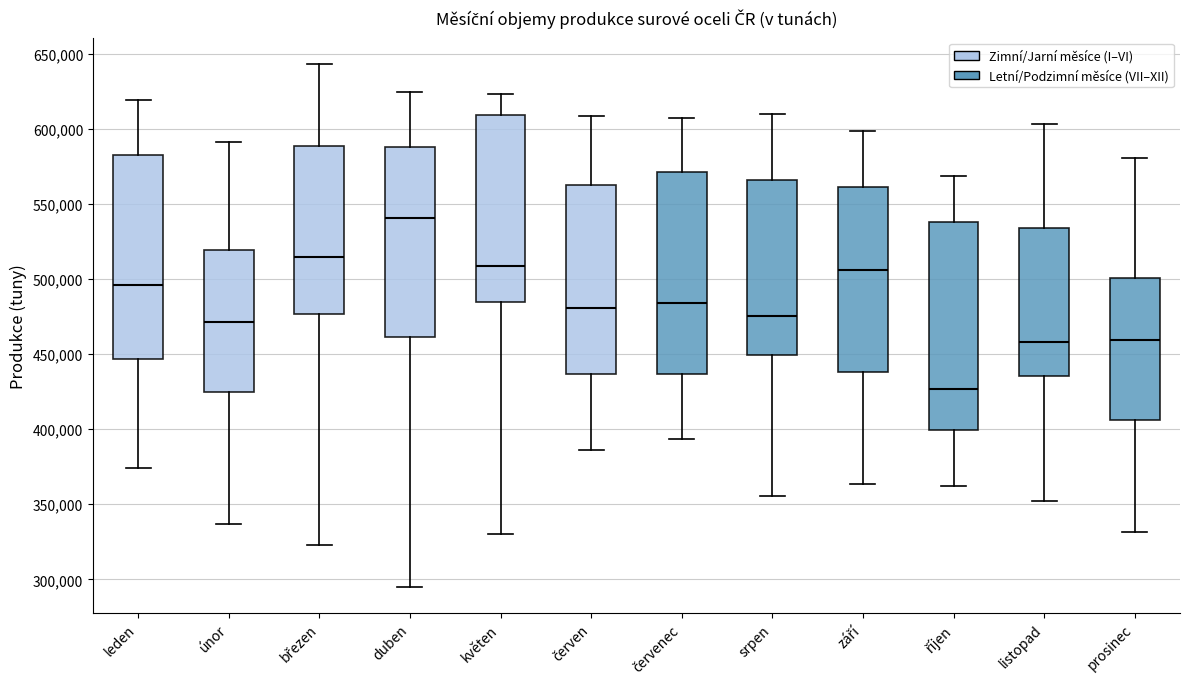

Reading left to right, read every box against the y-axis: the position of its median line, the range the box covers, and the ends of its whiskers. The values are not printed on the chart, so give them approximately, as read against the axis.

leden: median 495000, box 445000 to 580000, whiskers 375000 to 620000
únor: median 470000, box 425000 to 520000, whiskers 335000 to 590000
březen: median 515000, box 475000 to 590000, whiskers 325000 to 645000
duben: median 540000, box 460000 to 590000, whiskers 295000 to 625000
květen: median 510000, box 485000 to 610000, whiskers 330000 to 625000
červen: median 480000, box 435000 to 565000, whiskers 385000 to 610000
červenec: median 485000, box 435000 to 570000, whiskers 395000 to 605000
srpen: median 475000, box 450000 to 565000, whiskers 355000 to 610000
září: median 505000, box 440000 to 560000, whiskers 365000 to 600000
říjen: median 425000, box 400000 to 540000, whiskers 360000 to 570000
listopad: median 460000, box 435000 to 535000, whiskers 350000 to 605000
prosinec: median 460000, box 405000 to 500000, whiskers 330000 to 580000